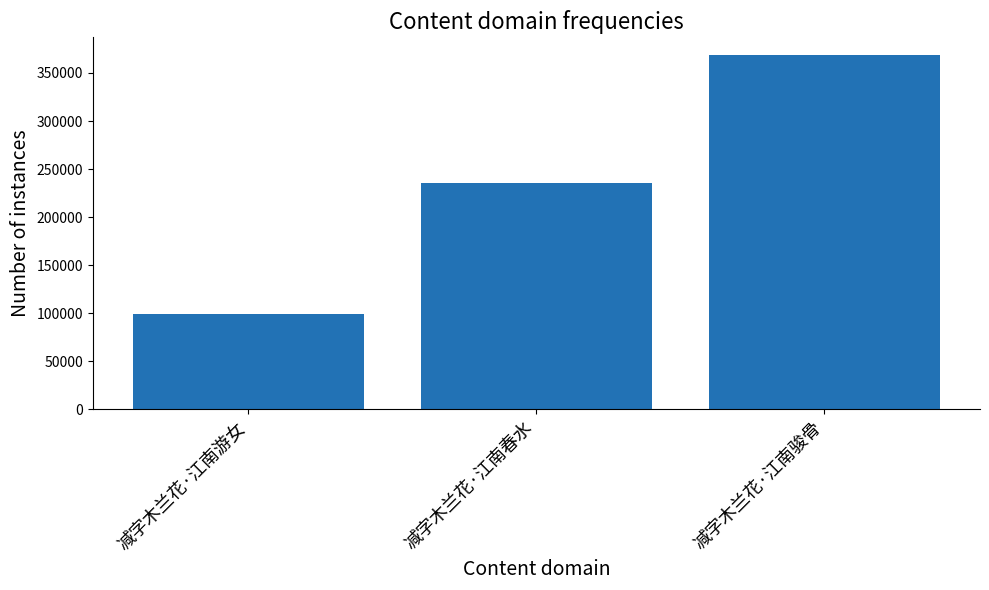

What is the difference between the second highest and minimum values?

136338